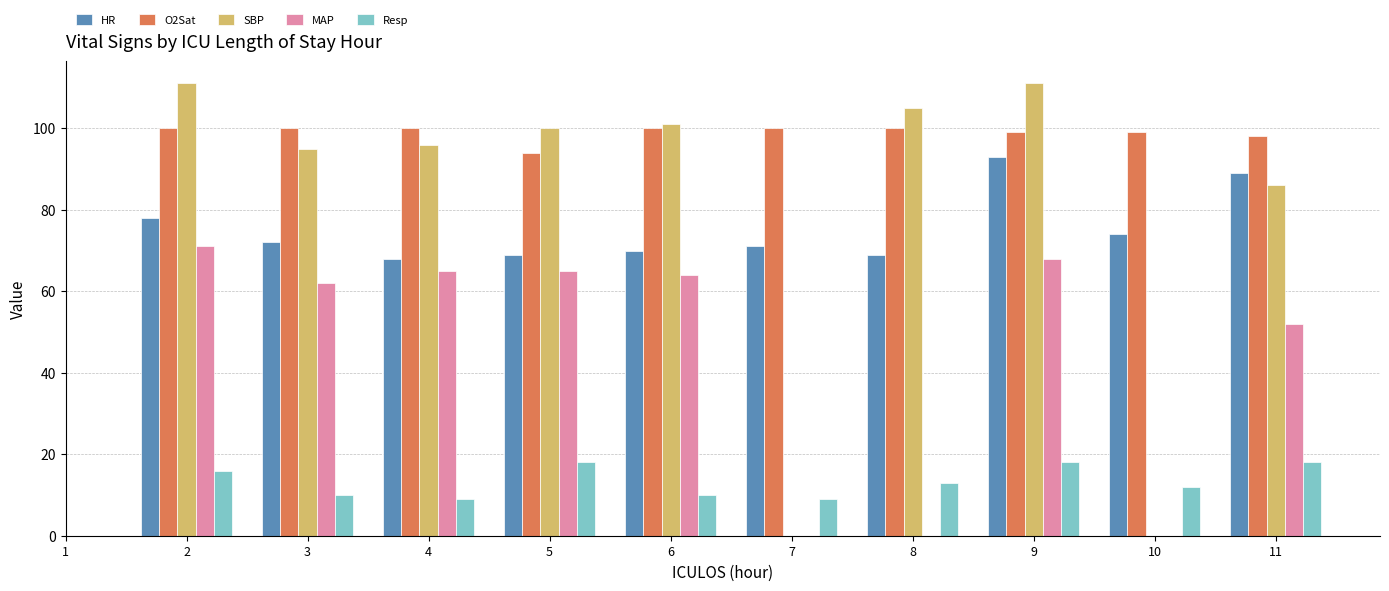

How many categories are shown in the chart?

11